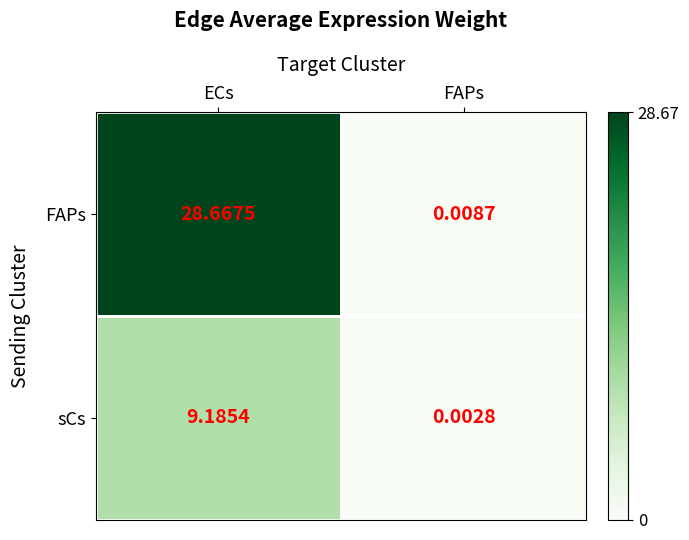

At which category does the chart reach its minimum across all series?

FAPs